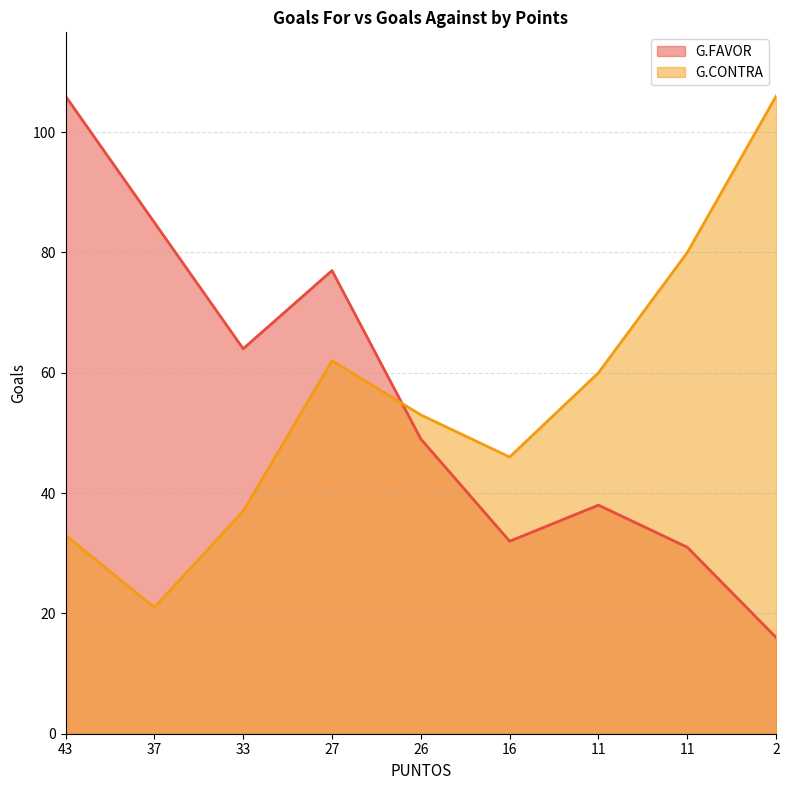

What is the value of the G.FAVOR point at the 6th from the left?

32